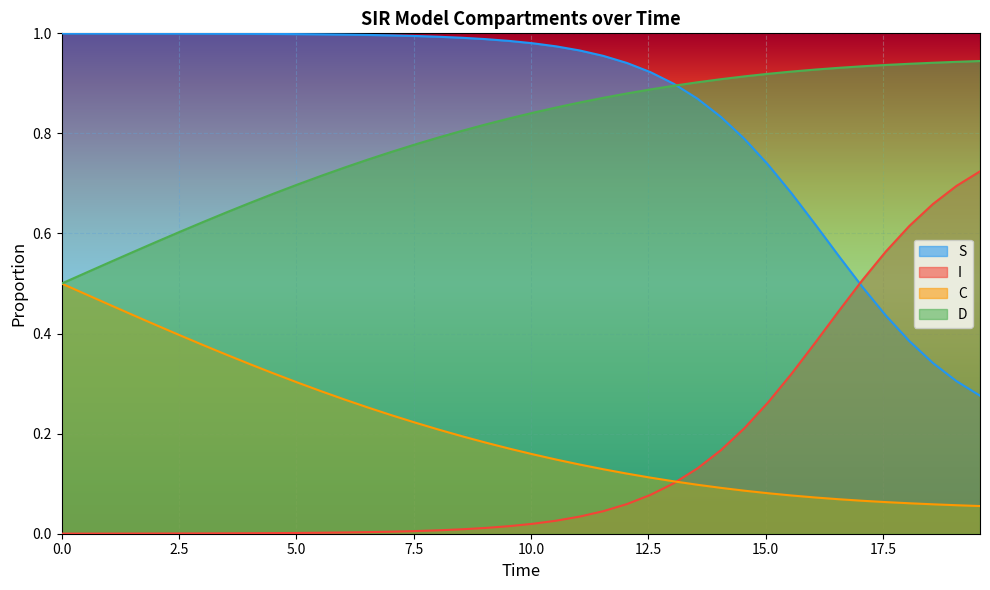

True or false: C and S intersect in this chart.

False